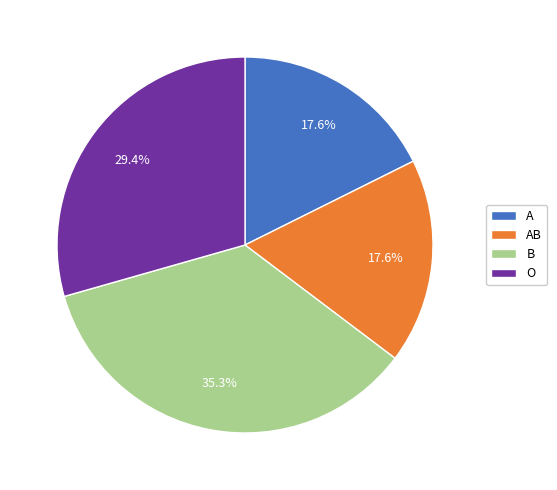

Is the sum of O and B greater than half?

Yes